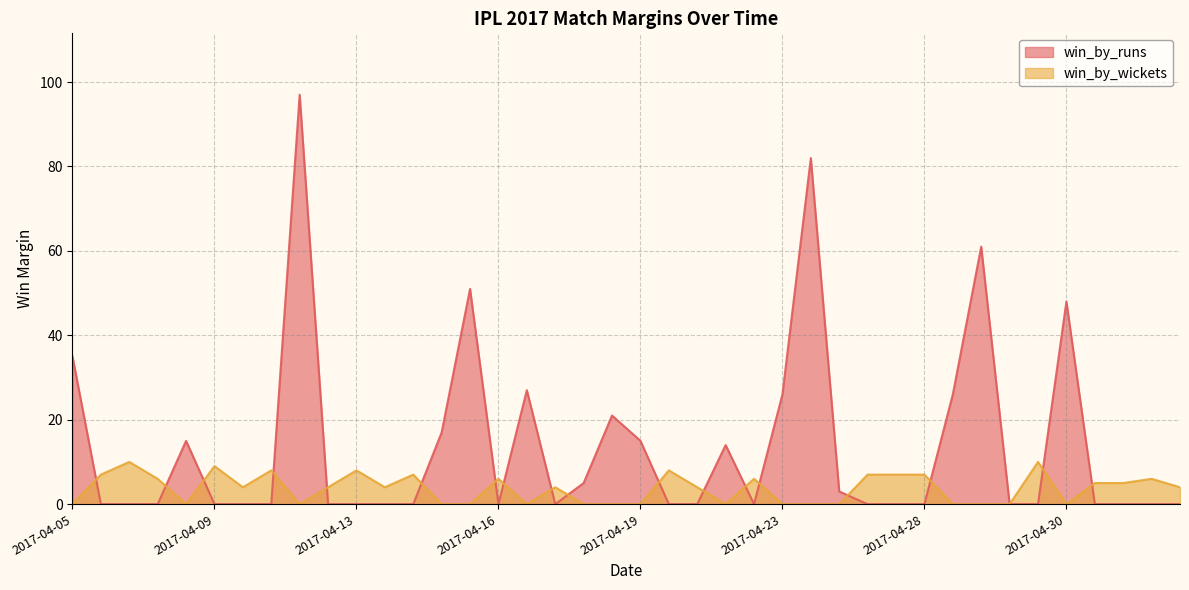

Does the chart display data point markers on the line(s)?

No